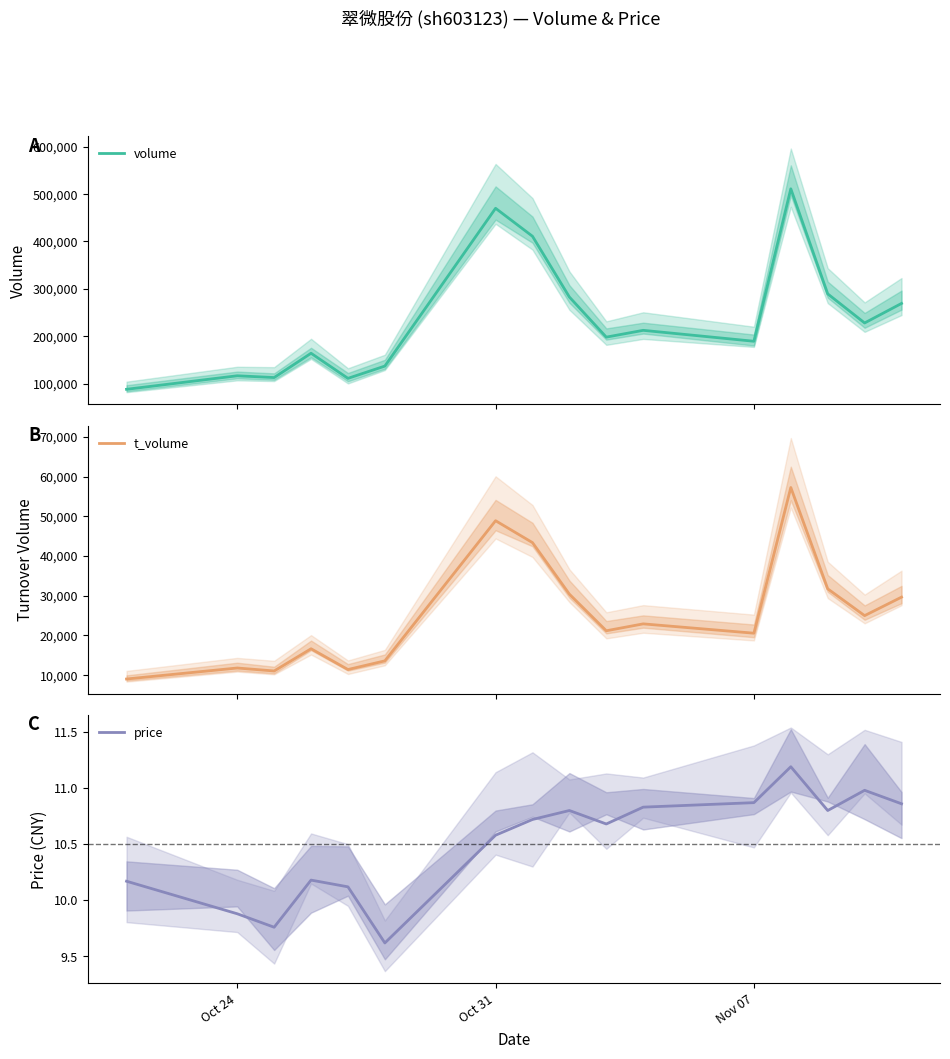

What is the maximum value for volume?

510924